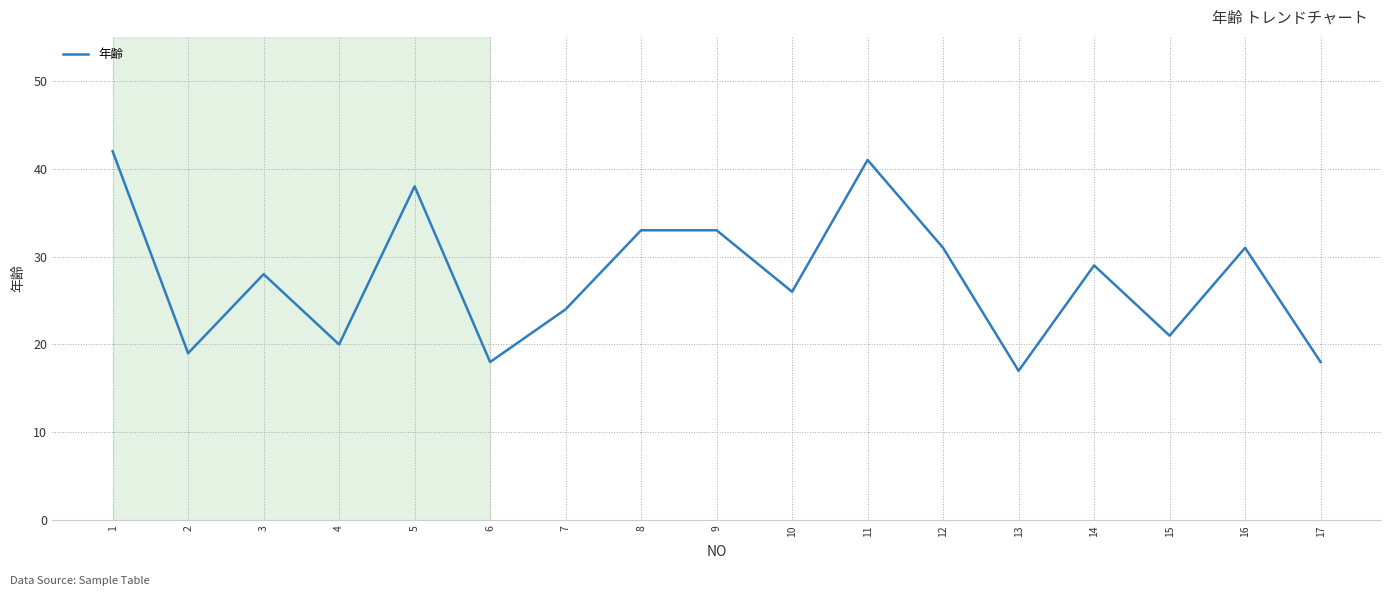

How many lines are shown in the chart?

1